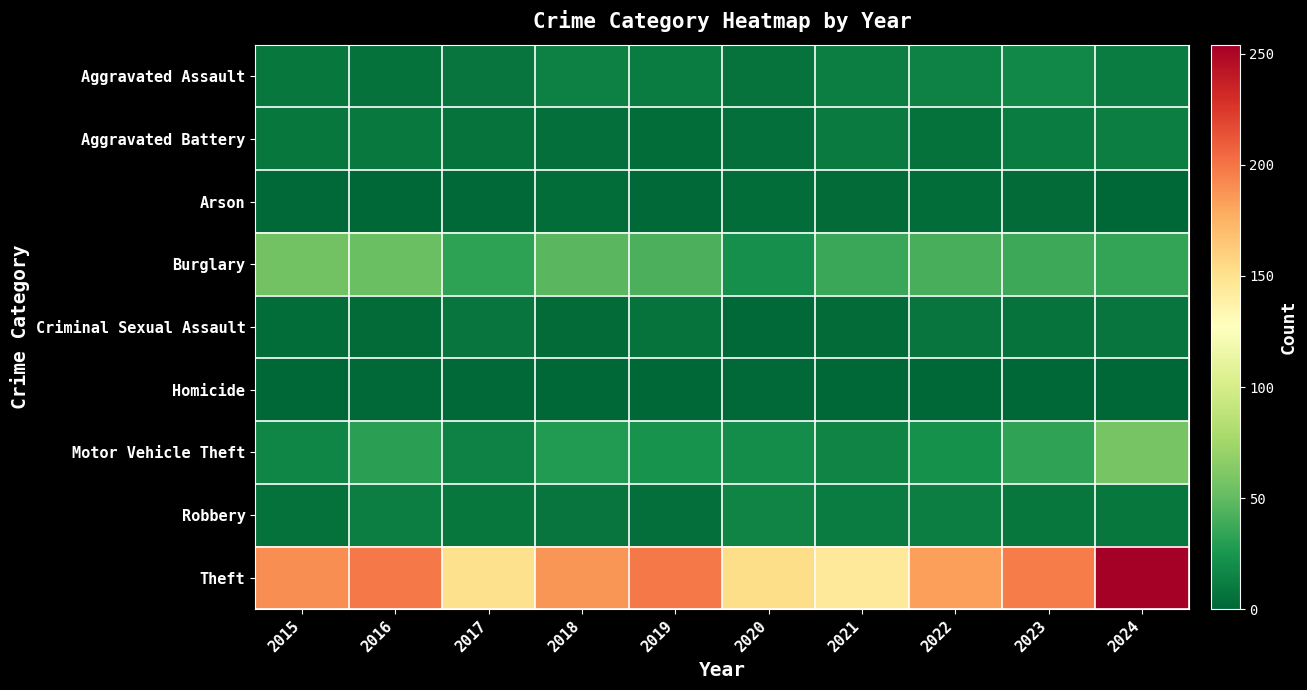

List the series in order of their peak value, highest first.

Theft, Motor Vehicle Theft, Burglary, Aggravated Assault, Robbery, Aggravated Battery, Criminal Sexual Assault, Arson, Homicide